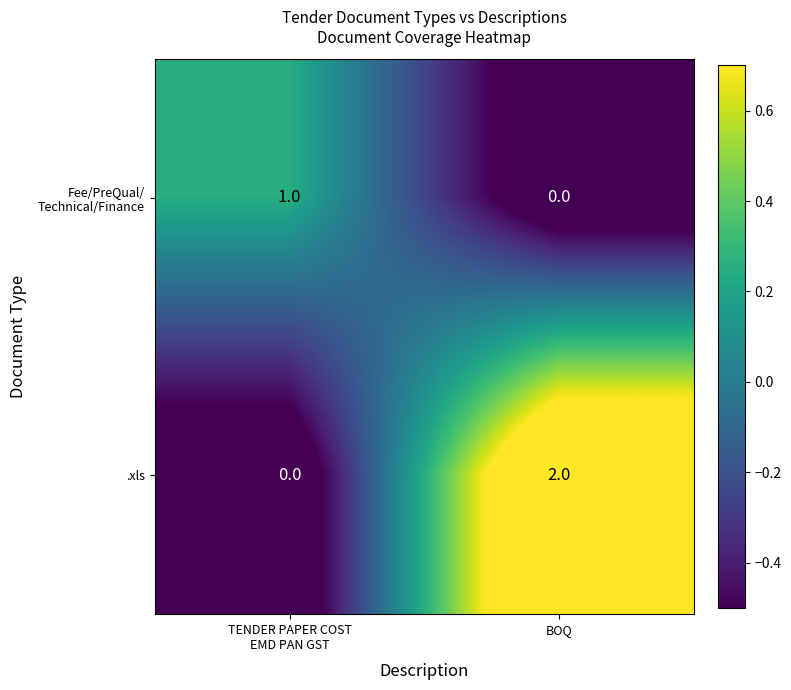

Which series has the largest total across all categories?

.xls